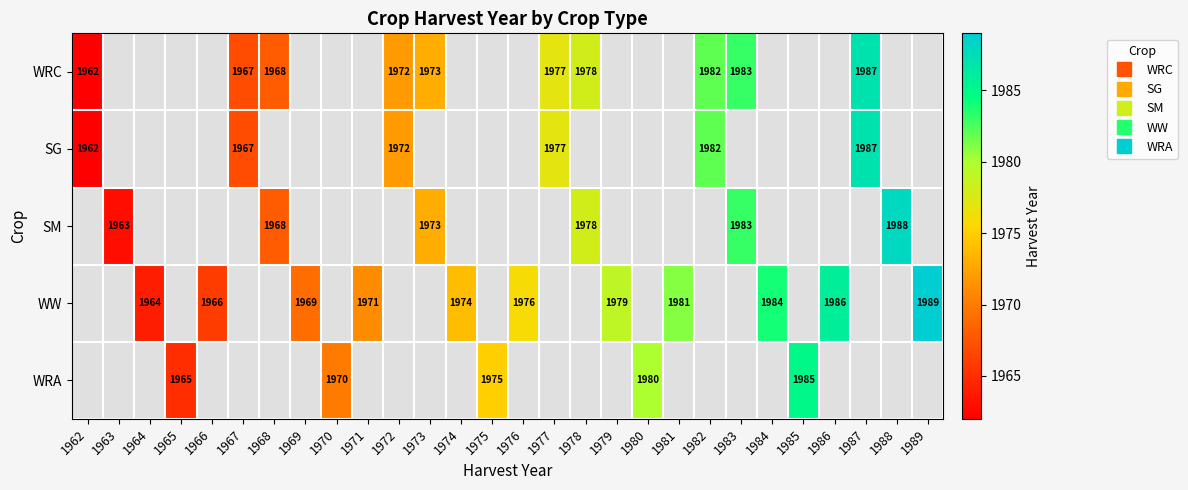

At how many categories does at least one series exceed 1963?

26